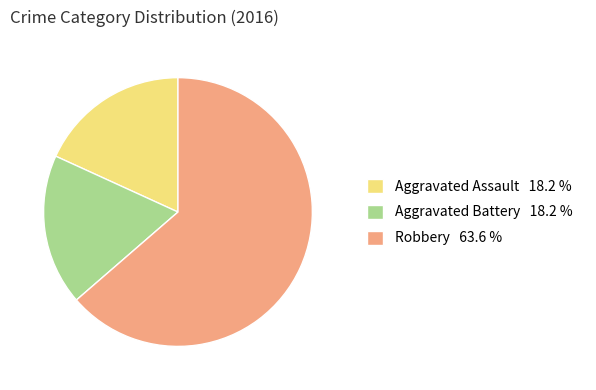

Which category has the biggest portion of the pie?

Robbery